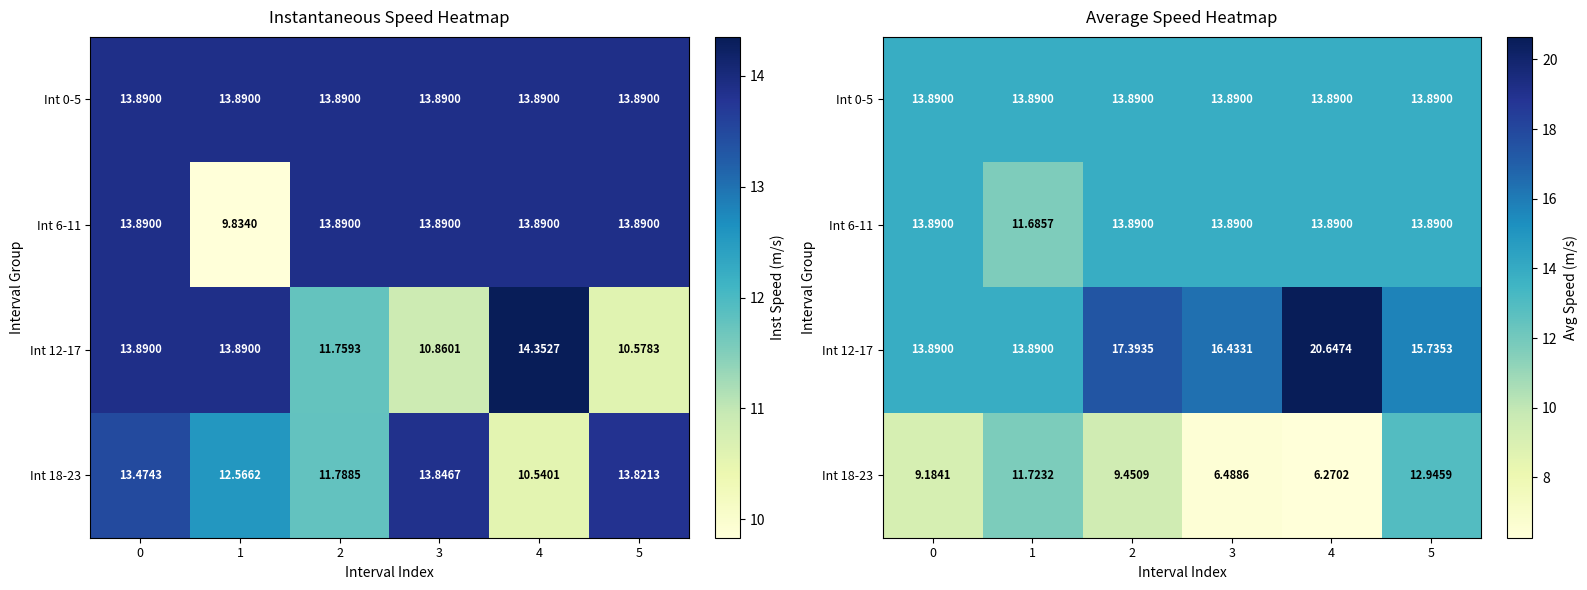

Rank the categories by Int 0-5 value from highest to lowest.

0, 1, 2, 3, 4, 5